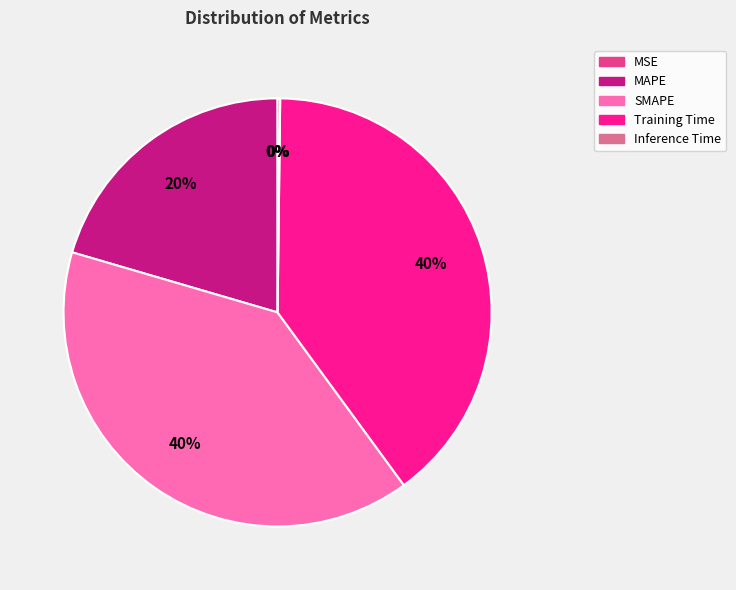

What percentage is the Training Time slice, to the nearest percent?

40%